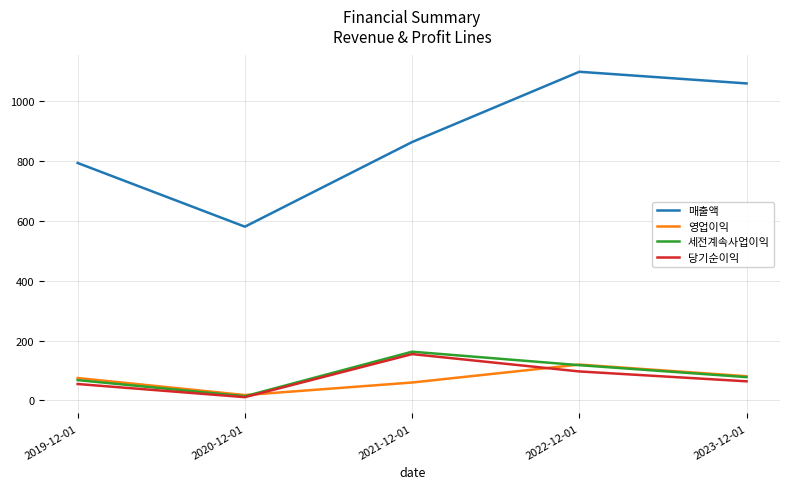

The value of 당기순이익 at 2019-12-01 is 96. True or false?

False